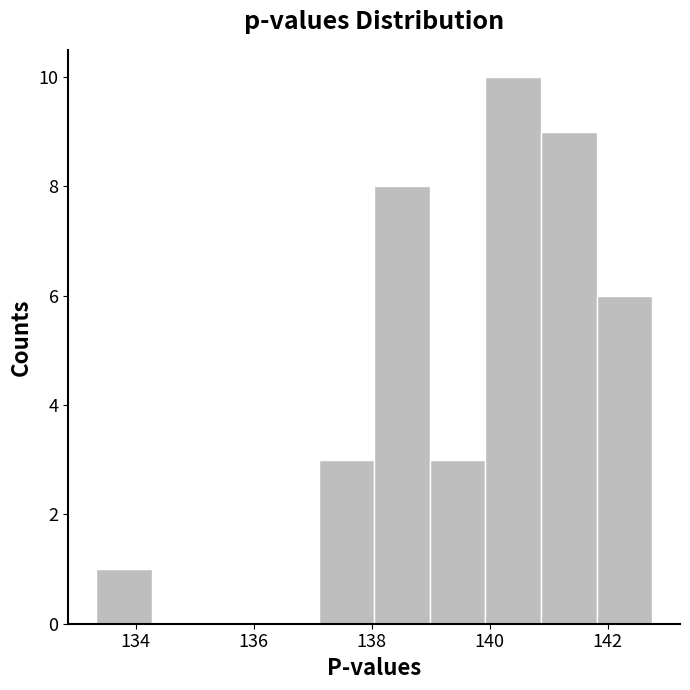

What is the height of the bar covering 140.8 to 141.8 on the x-axis? Neither the bar edges nor the heights are printed on the chart, so give them approximately, as read against the axes.

9